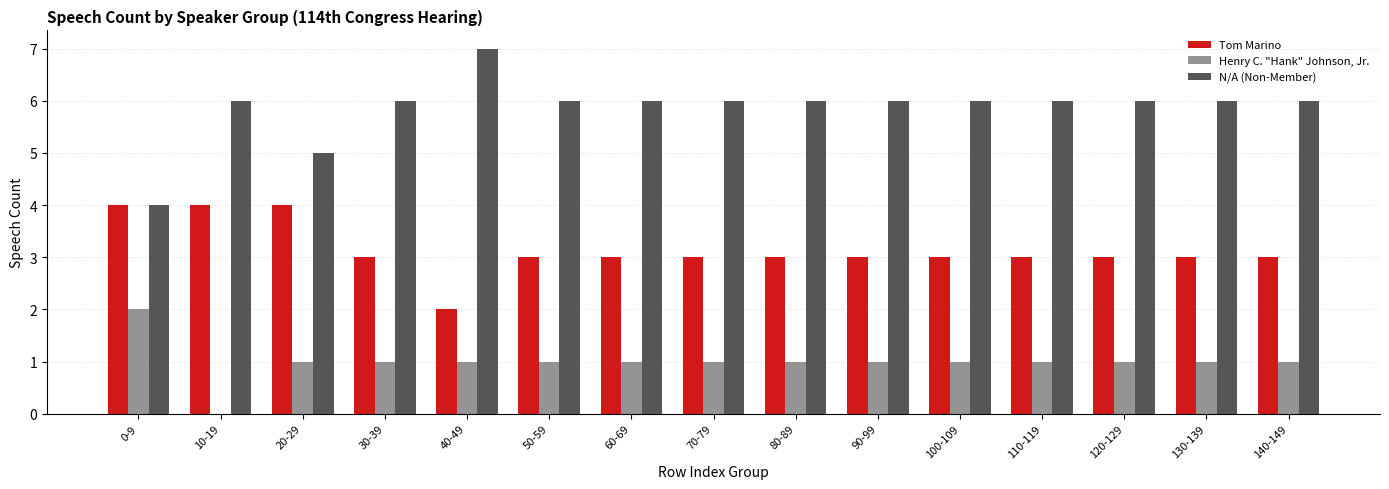

The N/A (Non-Member) series shows 2 at 90-99. True or false?

False